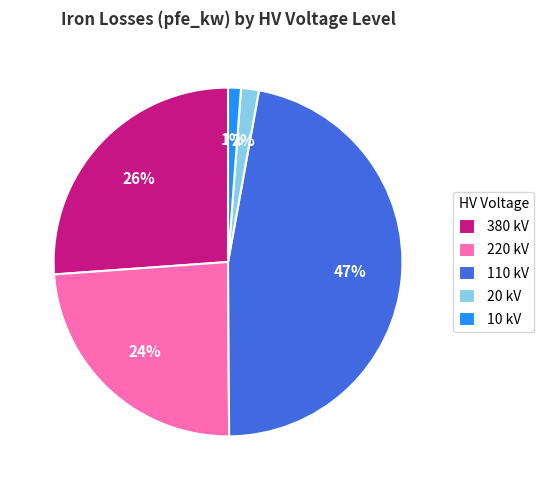

Does any single category account for the majority?

No